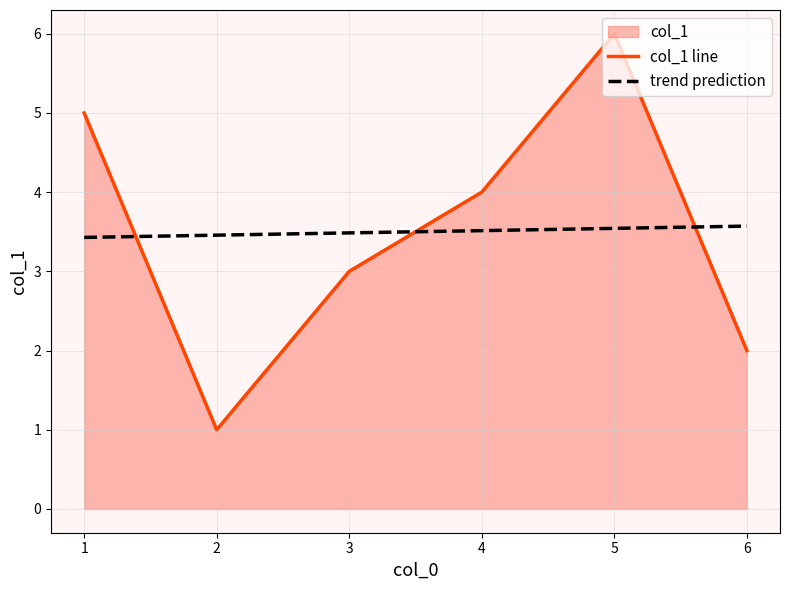

True or false: trend prediction has more than 1 points higher than both neighbors.

False